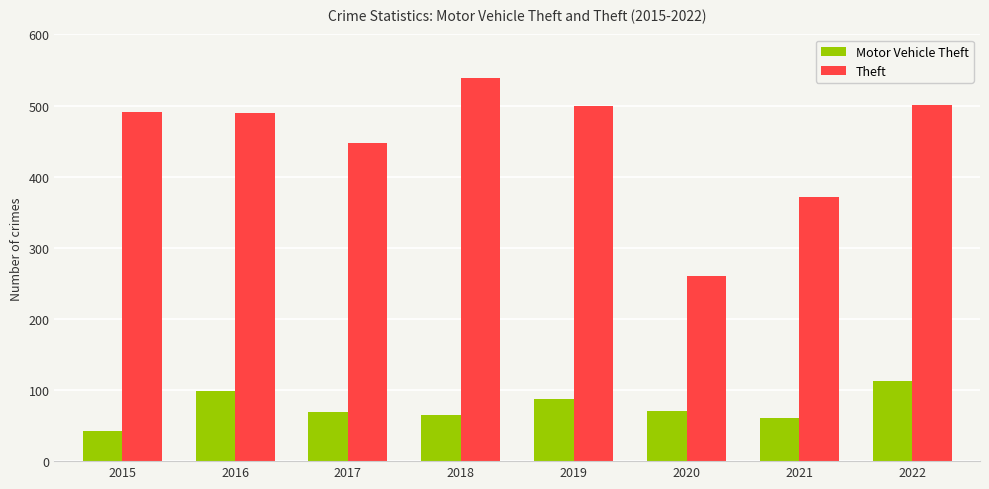

Are the bars horizontal?

No